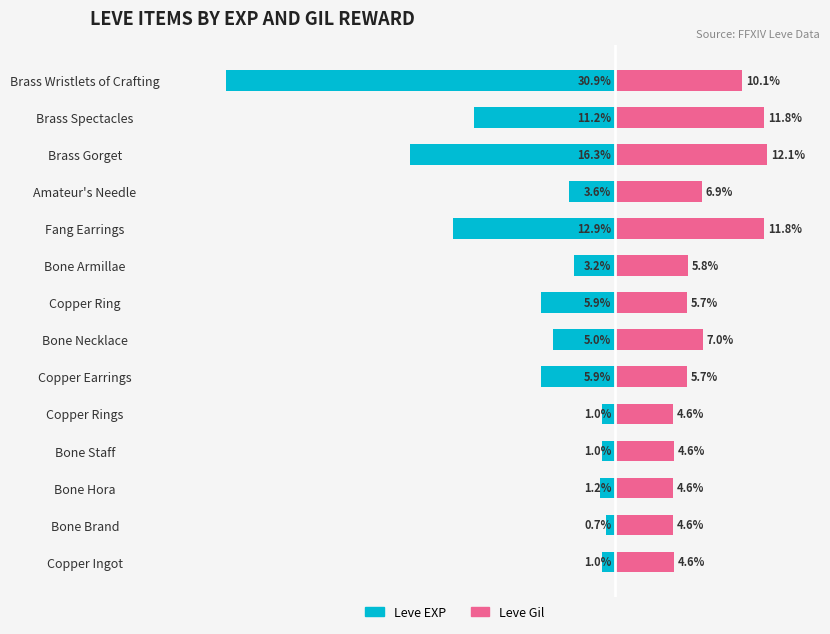

True or false: Leve Gil has a value of 4.6 at Bone Brand.

True